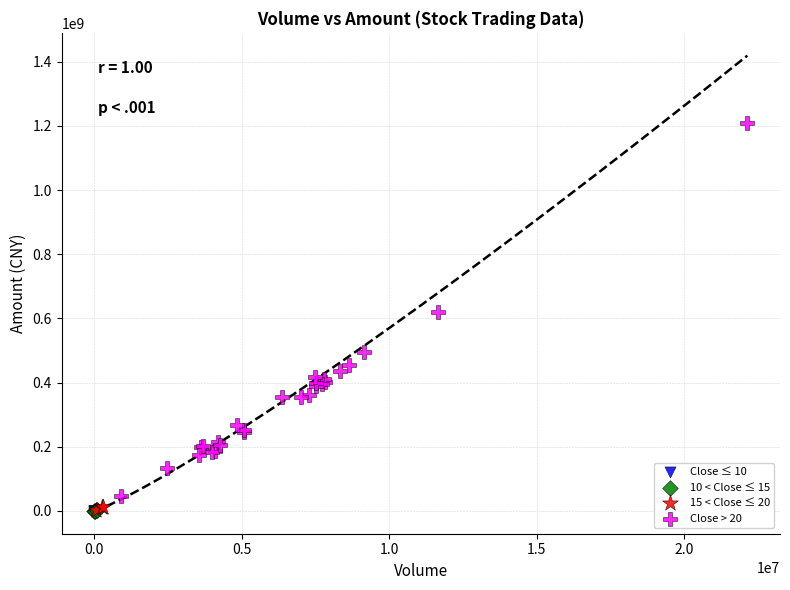

Which series has the widest spread of Y values?

Close > 20